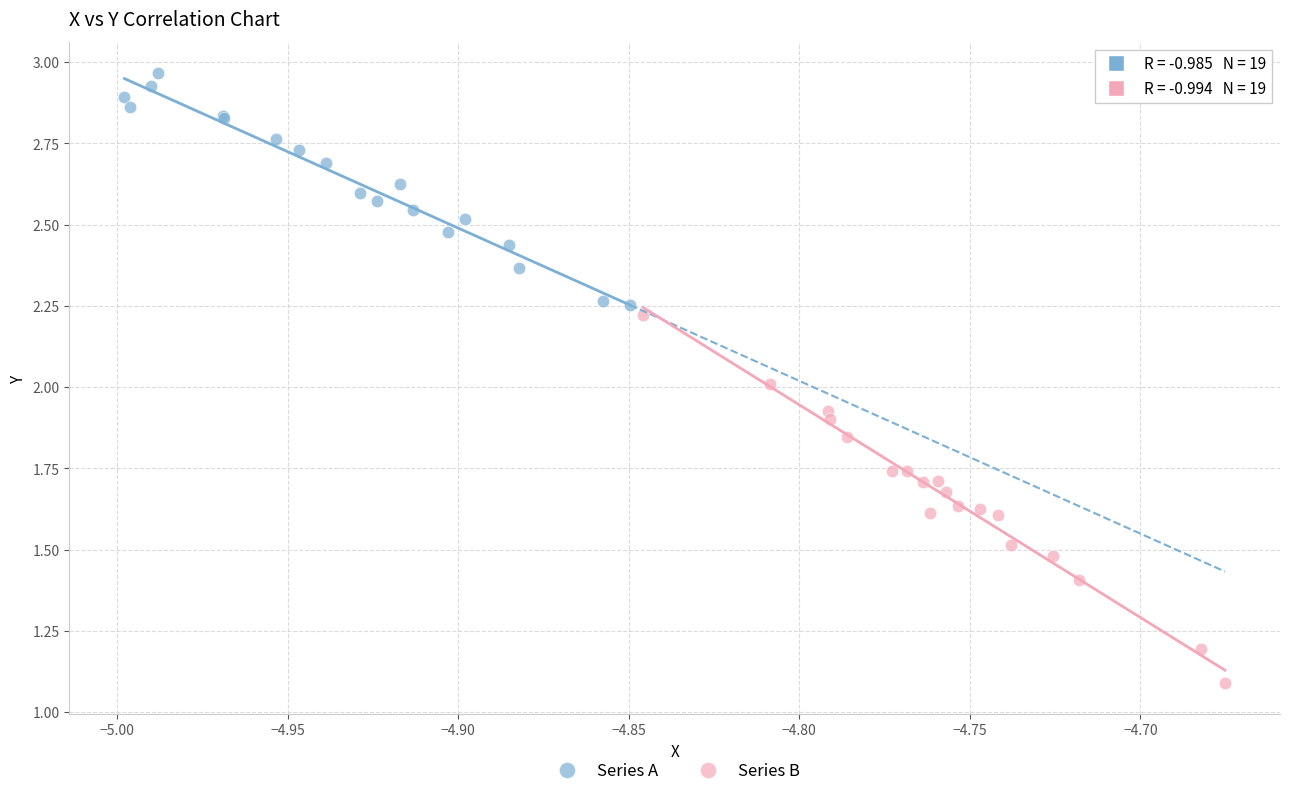

Which series has the largest Y range (max minus min)?

Series B